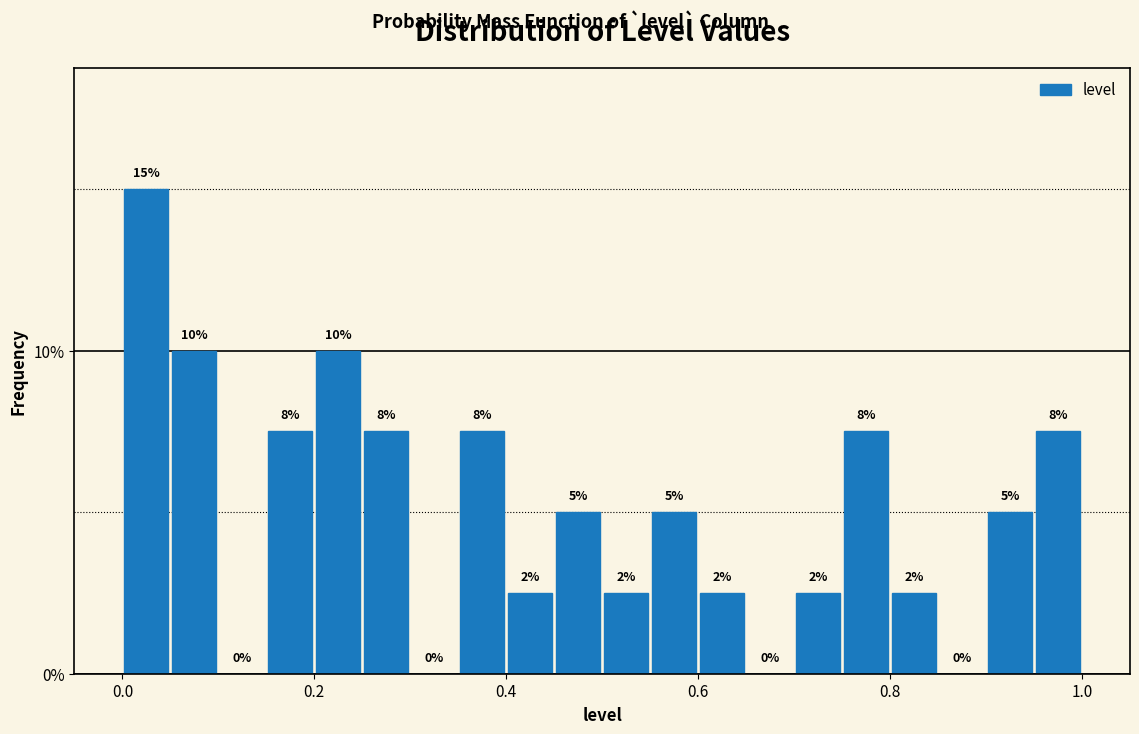

Around what value on the x-axis is the tallest bar? Give the approximate position of its centre, as read against the axis.

0.02